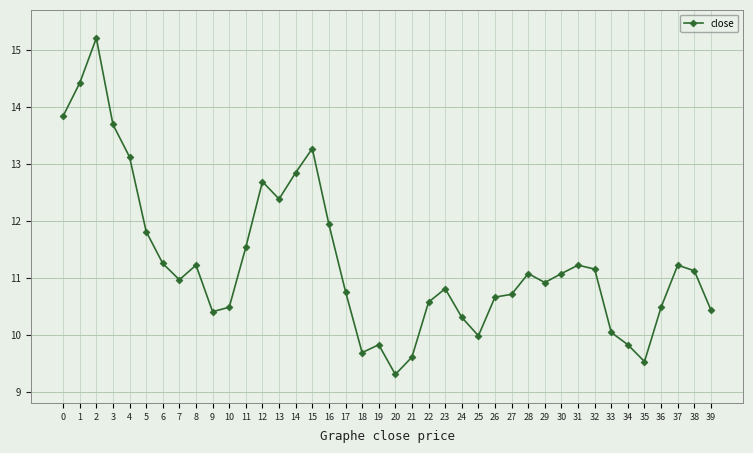

What is the change in value from 6 to 19?

-1.4